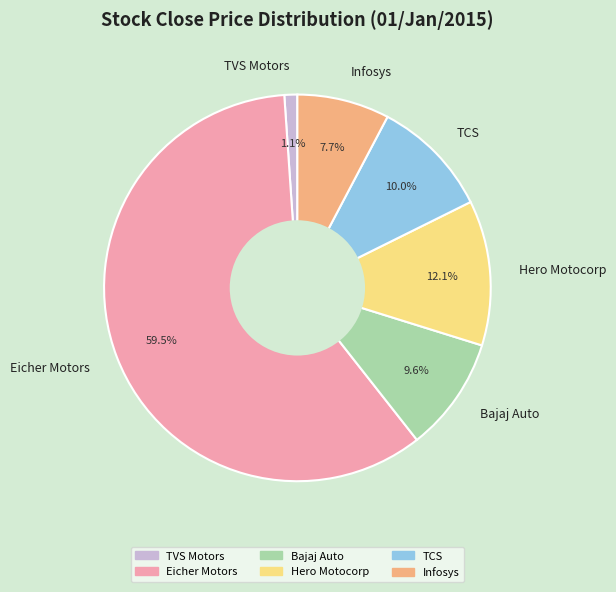

To the nearest percent, what is the difference between the largest and smallest slice percentages?

58%